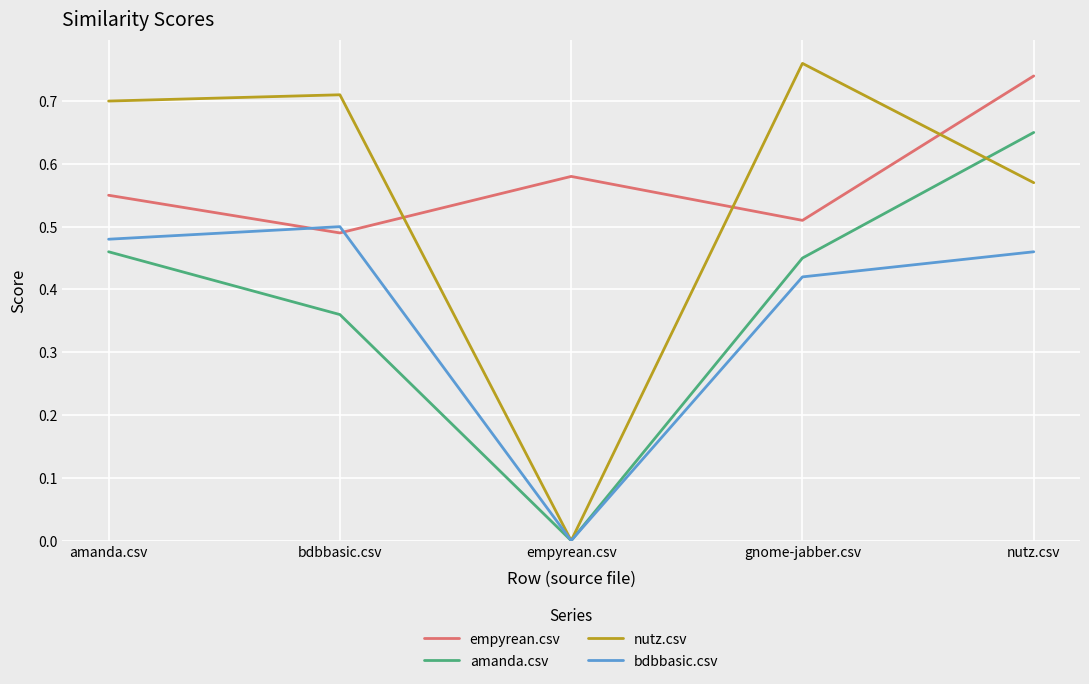

Which series has the widest spread of values?

nutz.csv